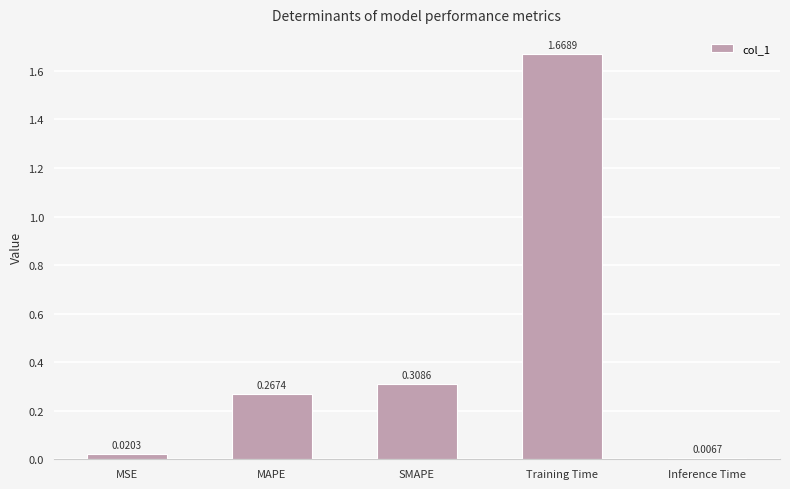

Which has a higher value, Training Time or MSE?

Training Time